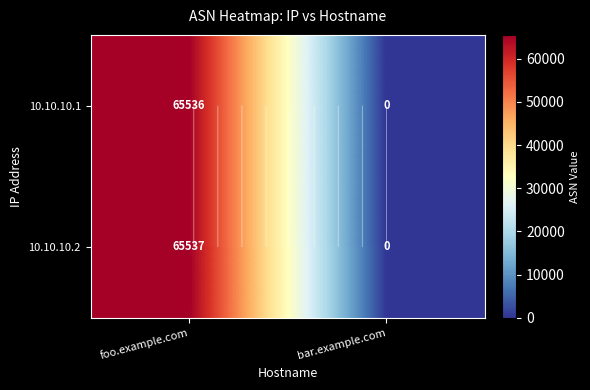

Between foo.example.com and bar.example.com, which is larger?

foo.example.com